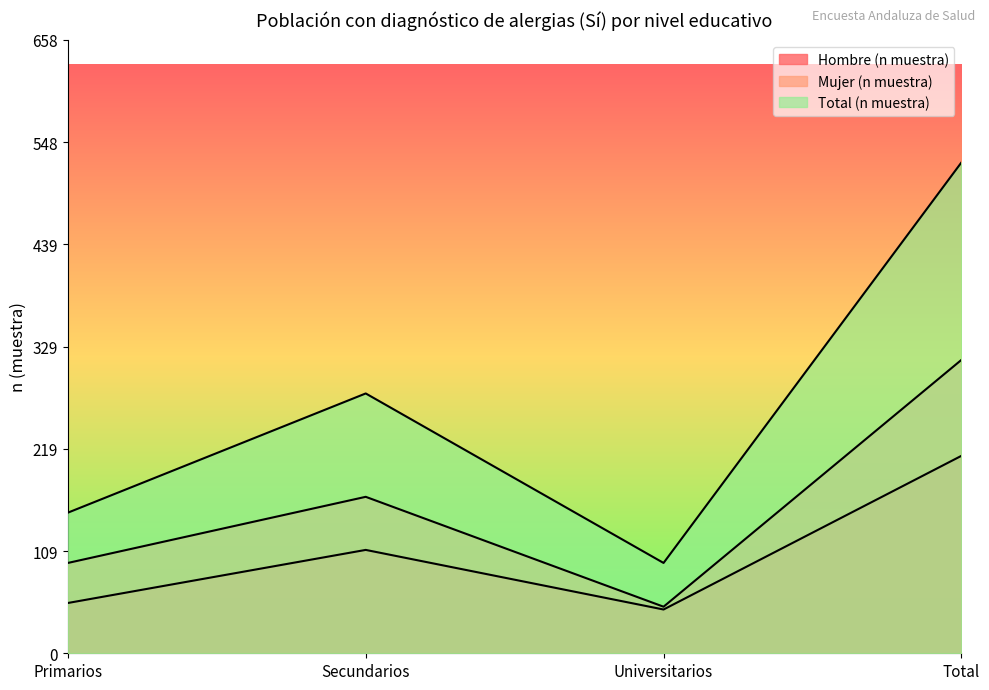

Is it true that Total (n muestra) equals 230 at Primarios?

False